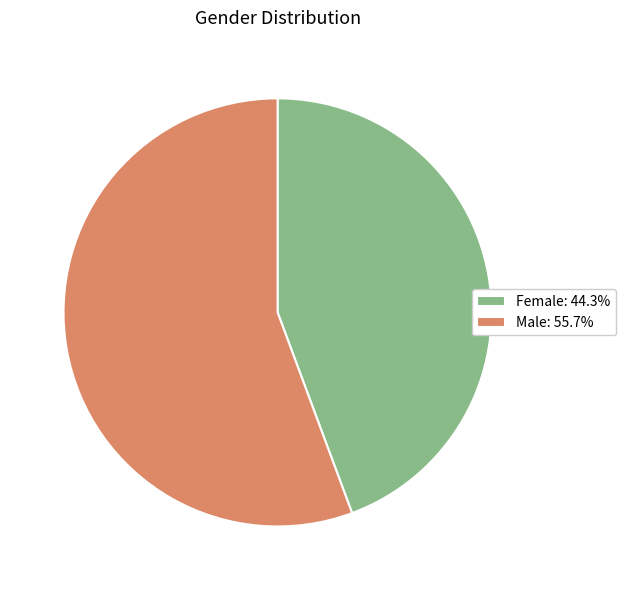

Approximately how many times larger is the value at Female compared to Male?

0.8